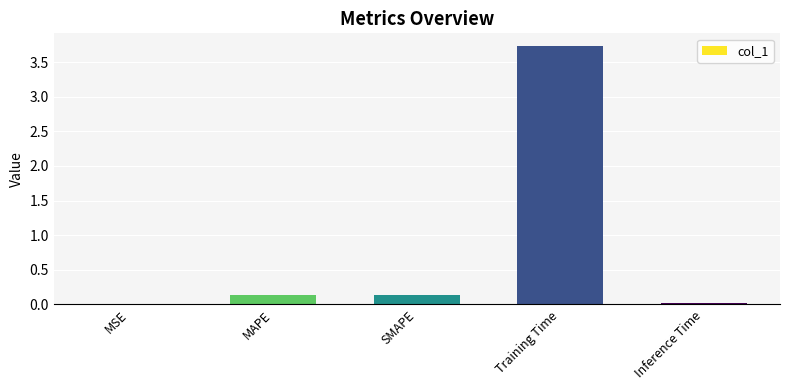

At which category does the chart reach its peak across all series?

Training Time